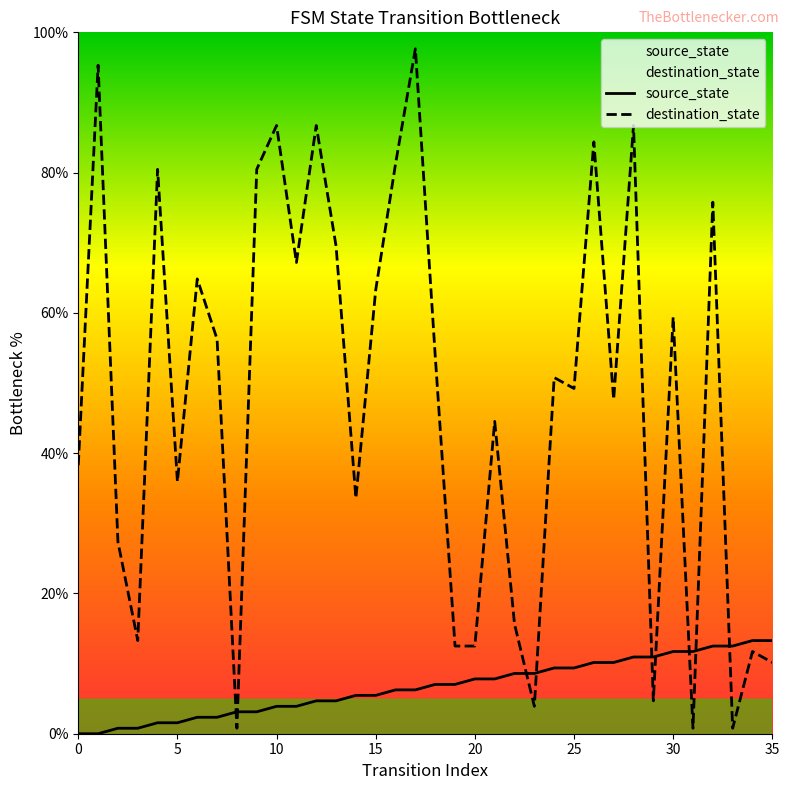

Which series has the largest total across all categories?

destination_state